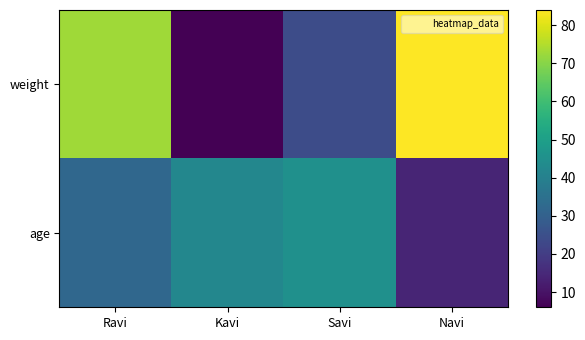

At which category does the chart reach its peak across all series?

Navi